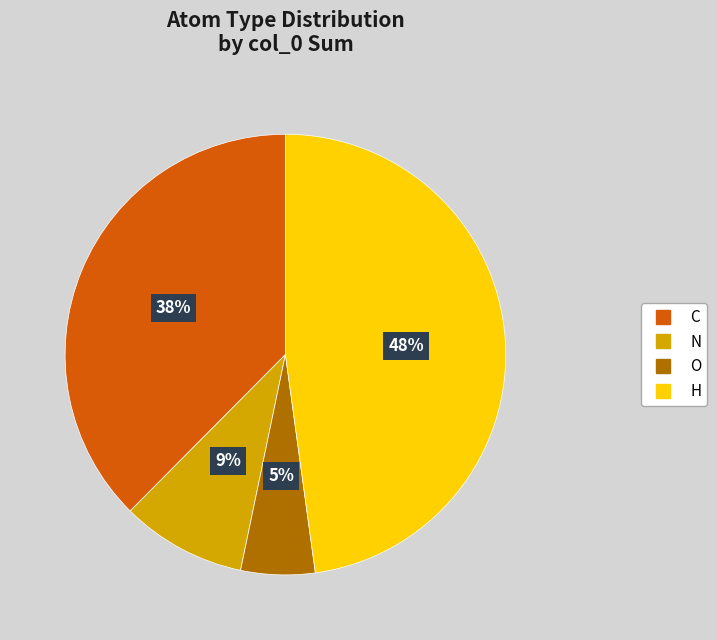

True or false: O accounts for 1% of the total.

False